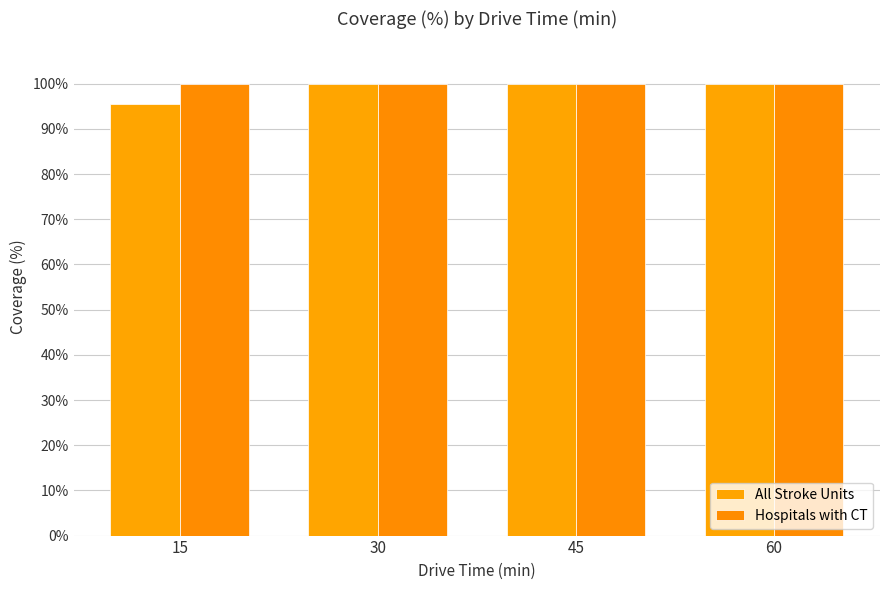

Reading right to left, list all the values displayed in this chart.

All Stroke Units: 100.0	100.0	100.0	95.5
Hospitals with CT: 100.0	100.0	100.0	100.0